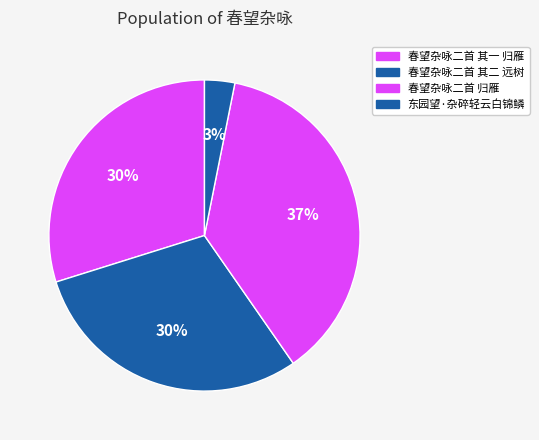

Approximately how many times larger is the value at 春望杂咏二首 归雁 compared to 春望杂咏二首 其二 远树?

1.2